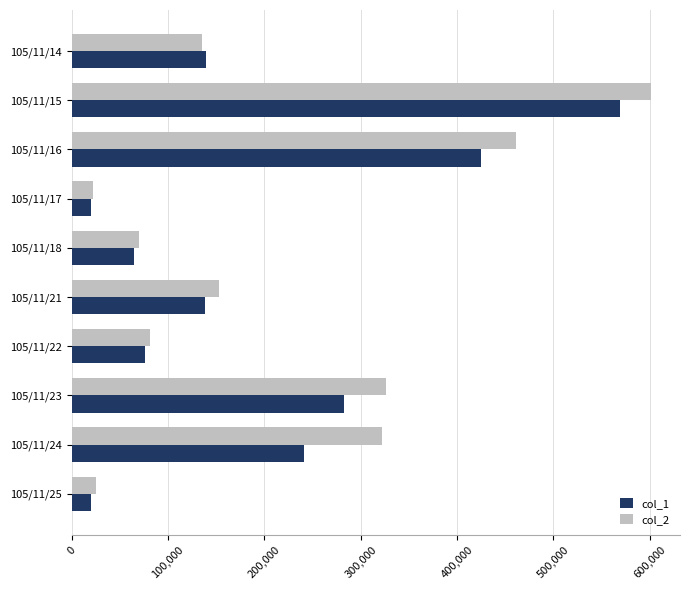

Rank the series by their average value, from lowest to highest.

col_1, col_2